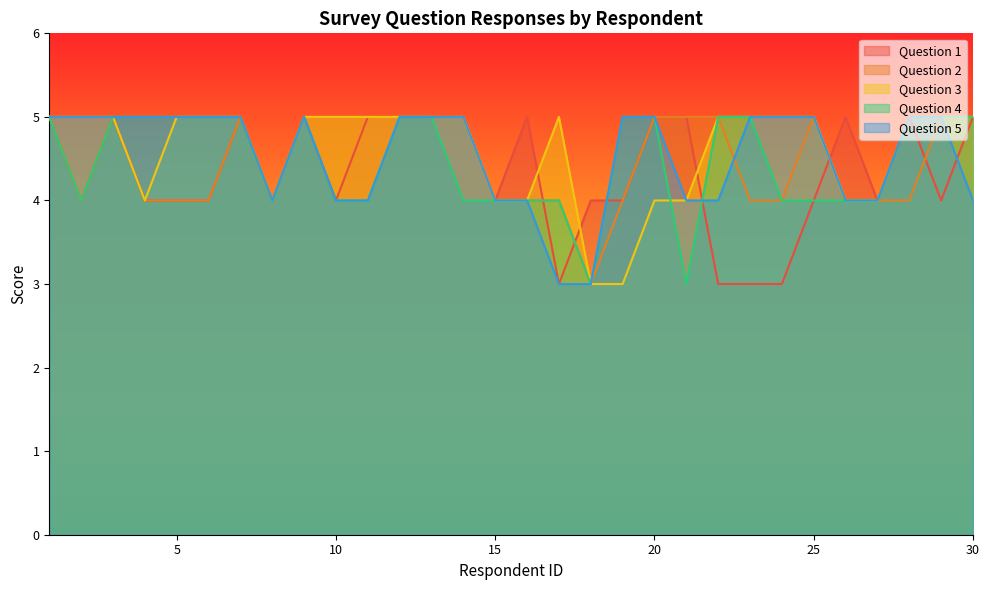

What is the value of the Question 1 point at the 1st from the left?

5